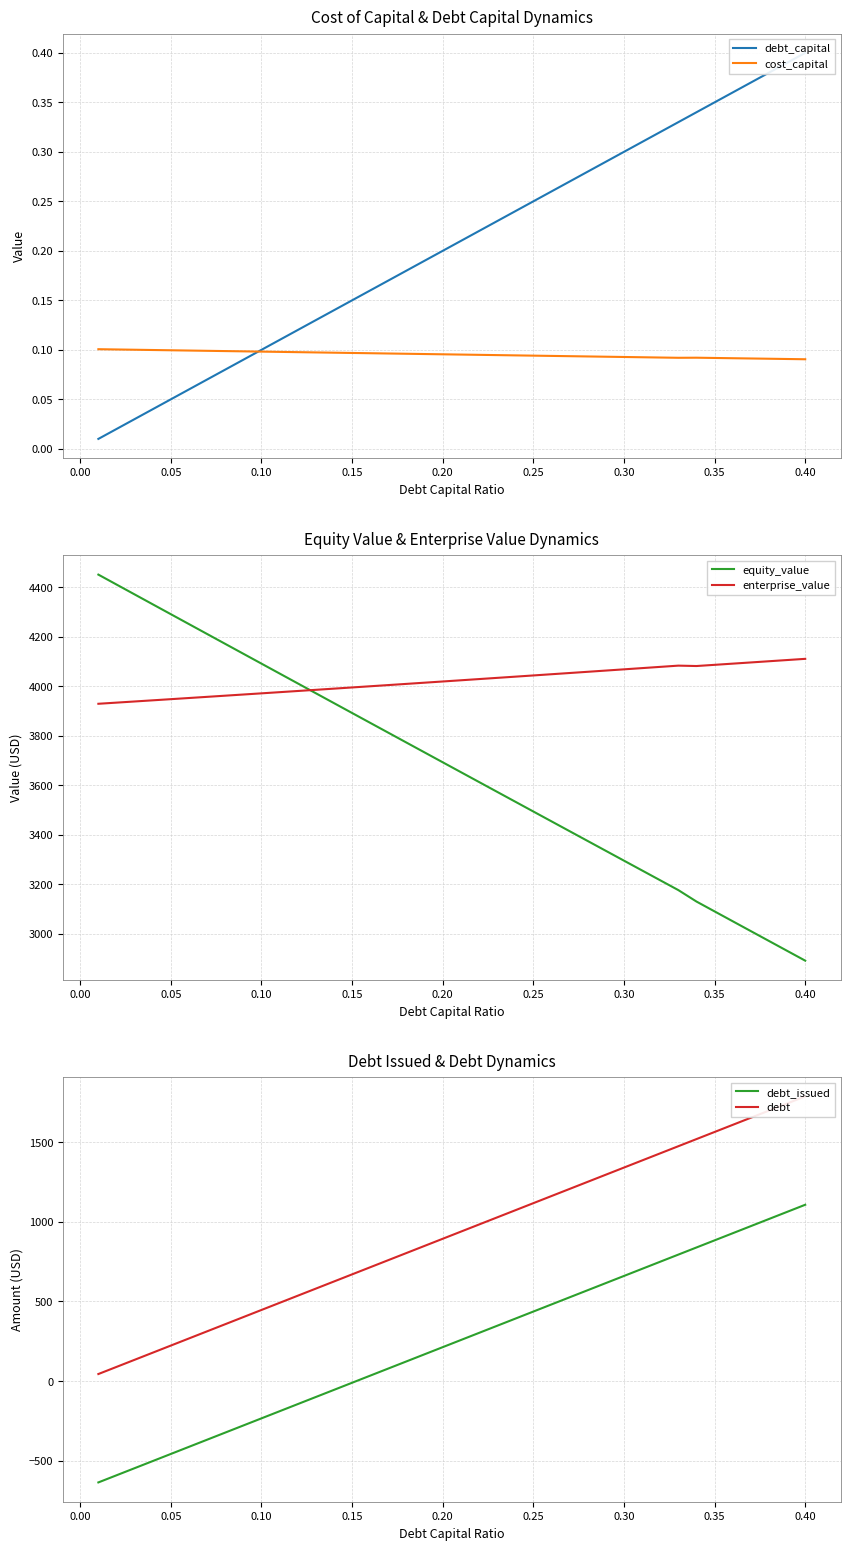

What is the lowest value of the enterprise_value series?

3929.2